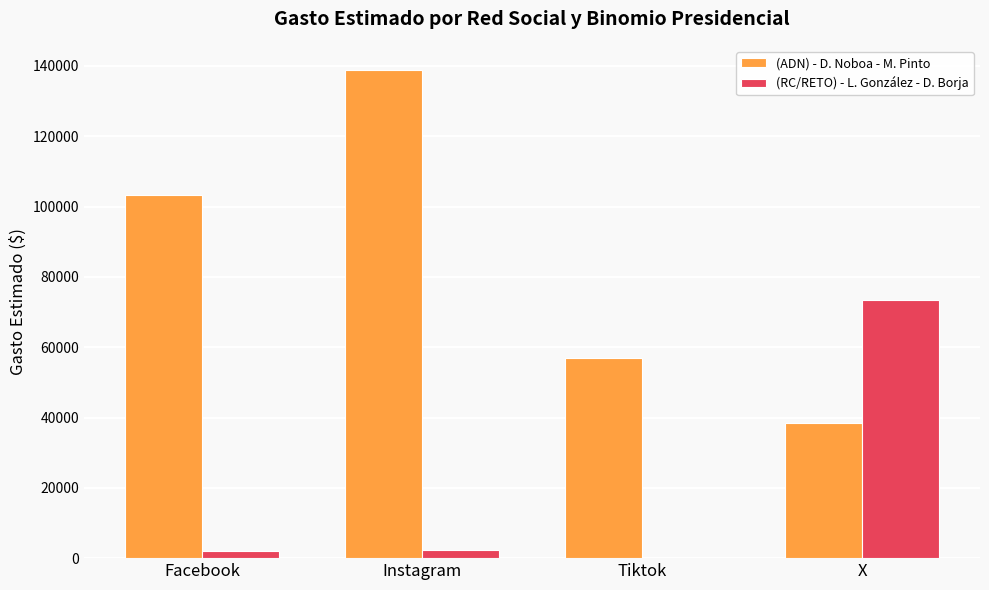

Which series has the widest spread of values?

(ADN) - D. Noboa - M. Pinto